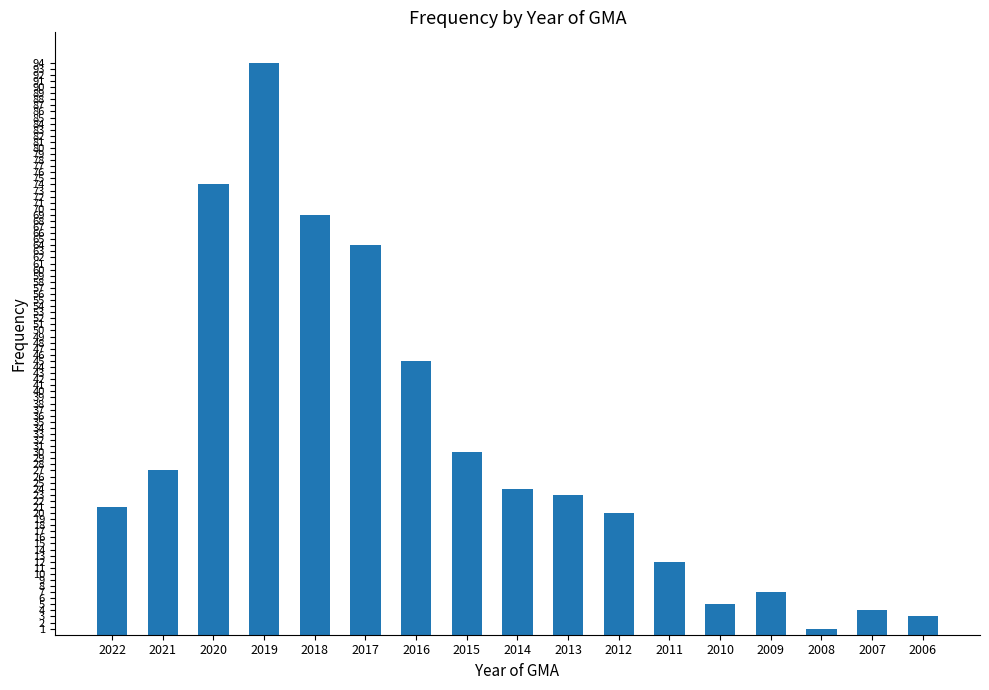

Read the value at 2021.

27